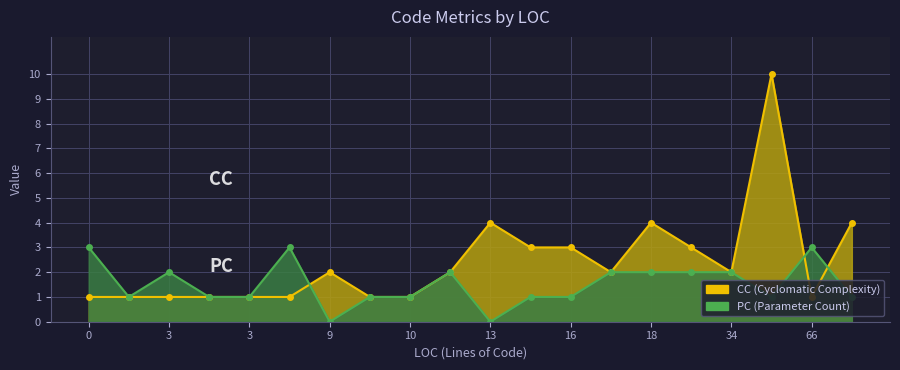

Count the number of categories in the chart.

20